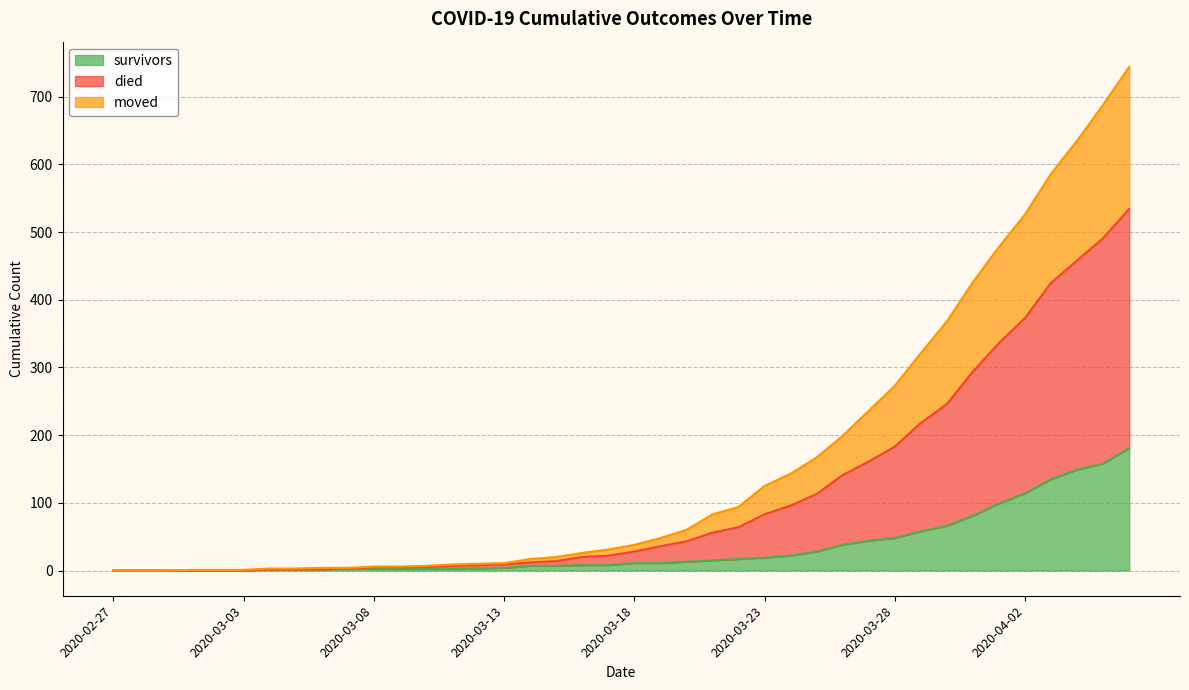

Rank the categories by moved value from highest to lowest.

2020-04-06, 2020-04-05, 2020-04-04, 2020-04-03, 2020-04-02, 2020-04-01, 2020-03-31, 2020-03-30, 2020-03-29, 2020-03-28, 2020-03-27, 2020-03-26, 2020-03-25, 2020-03-24, 2020-03-23, 2020-03-22, 2020-03-21, 2020-03-20, 2020-03-19, 2020-03-18, 2020-03-17, 2020-03-16, 2020-03-15, 2020-03-14, 2020-03-13, 2020-03-12, 2020-03-11, 2020-03-08, 2020-03-09, 2020-03-10, 2020-03-07, 2020-03-04, 2020-03-05, 2020-03-06, 2020-02-27, 2020-02-28, 2020-02-29, 2020-03-01, 2020-03-02, 2020-03-03